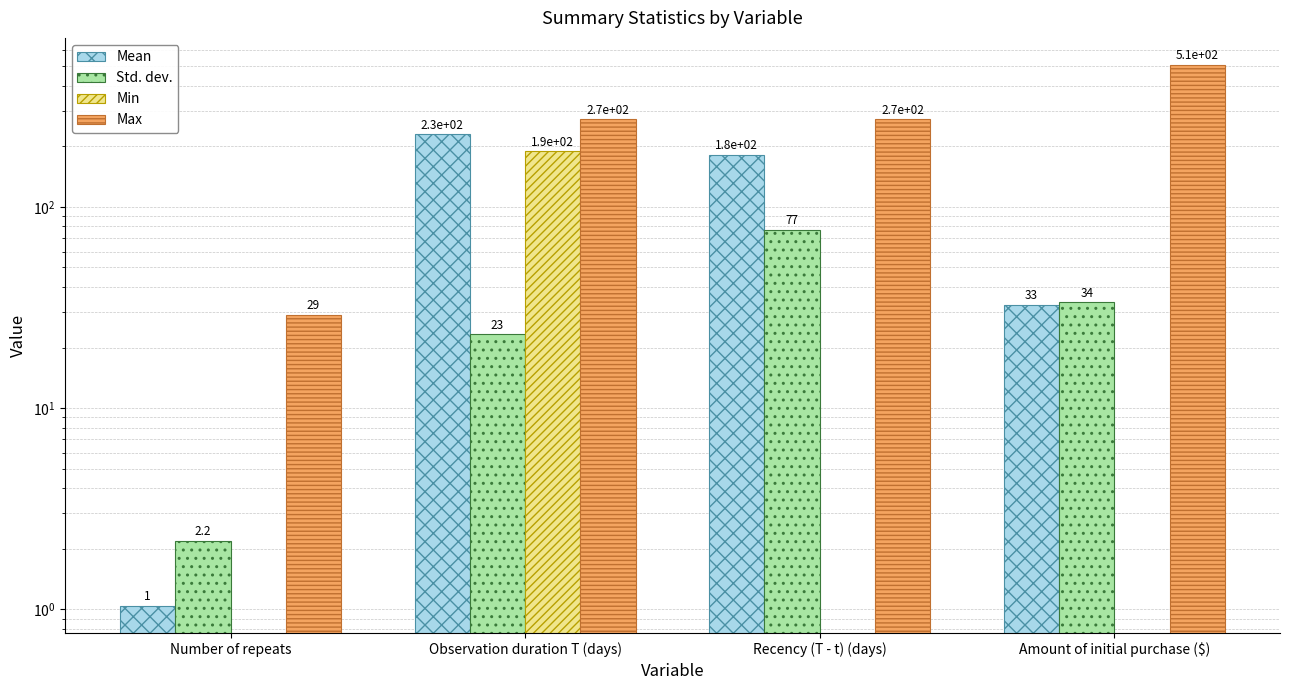

At which category is the sum across all series the highest?

Observation duration T (days)